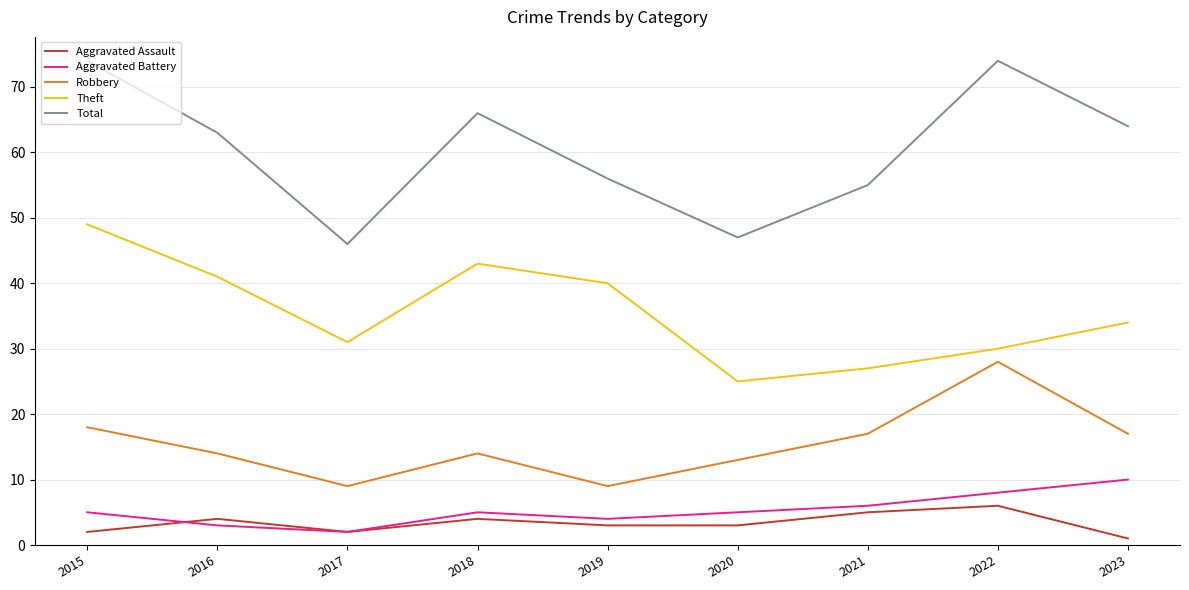

Which series has the widest spread of values?

Total